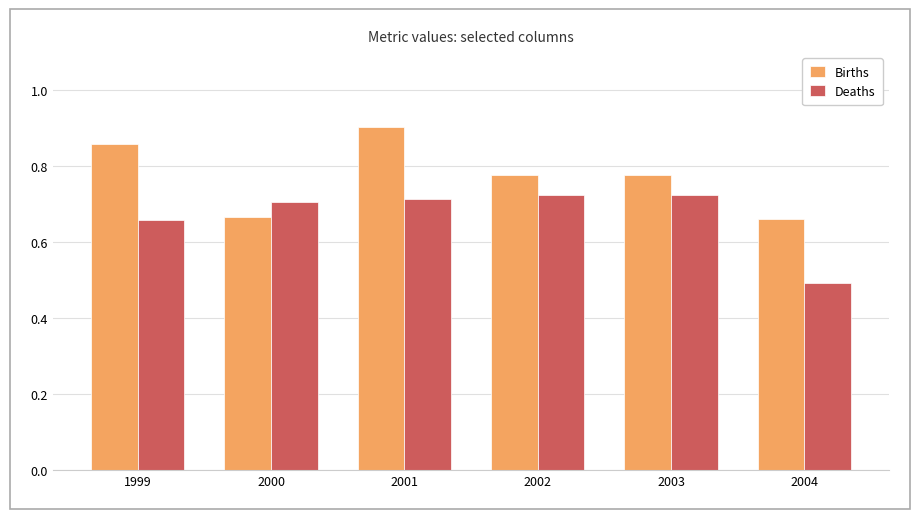

Is the value of Deaths at 2004 greater than the value of Births at 1999?

No